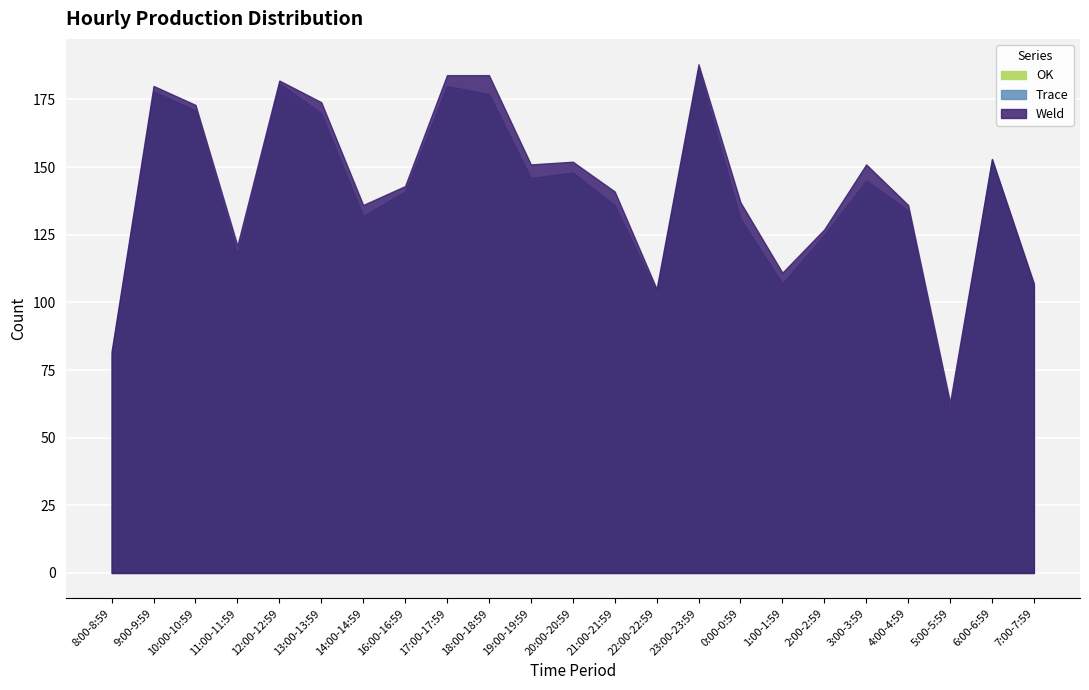

At which label is Weld closest to 3?

11:00-11:59